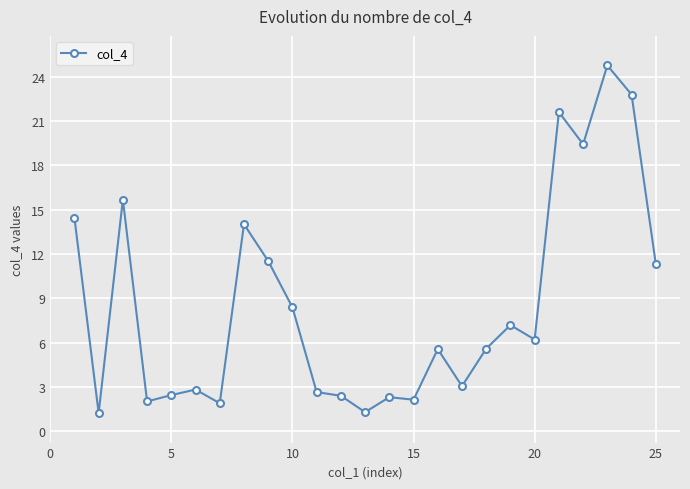

What is the sum of all values?

212.7